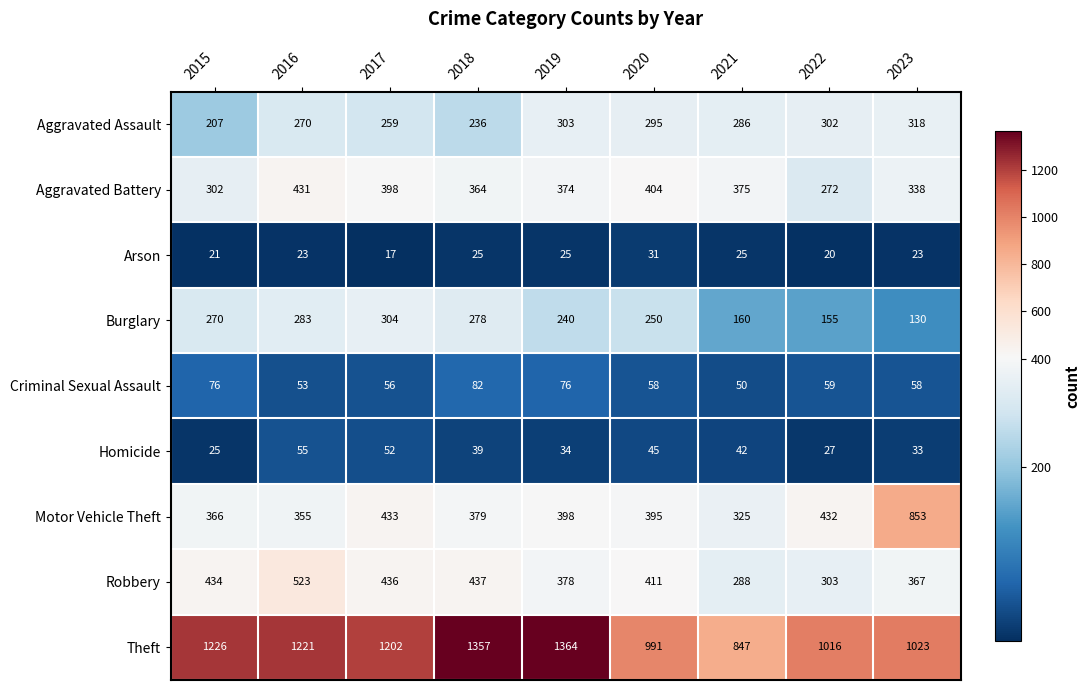

What is the sum of all Aggravated Assault values?

2476